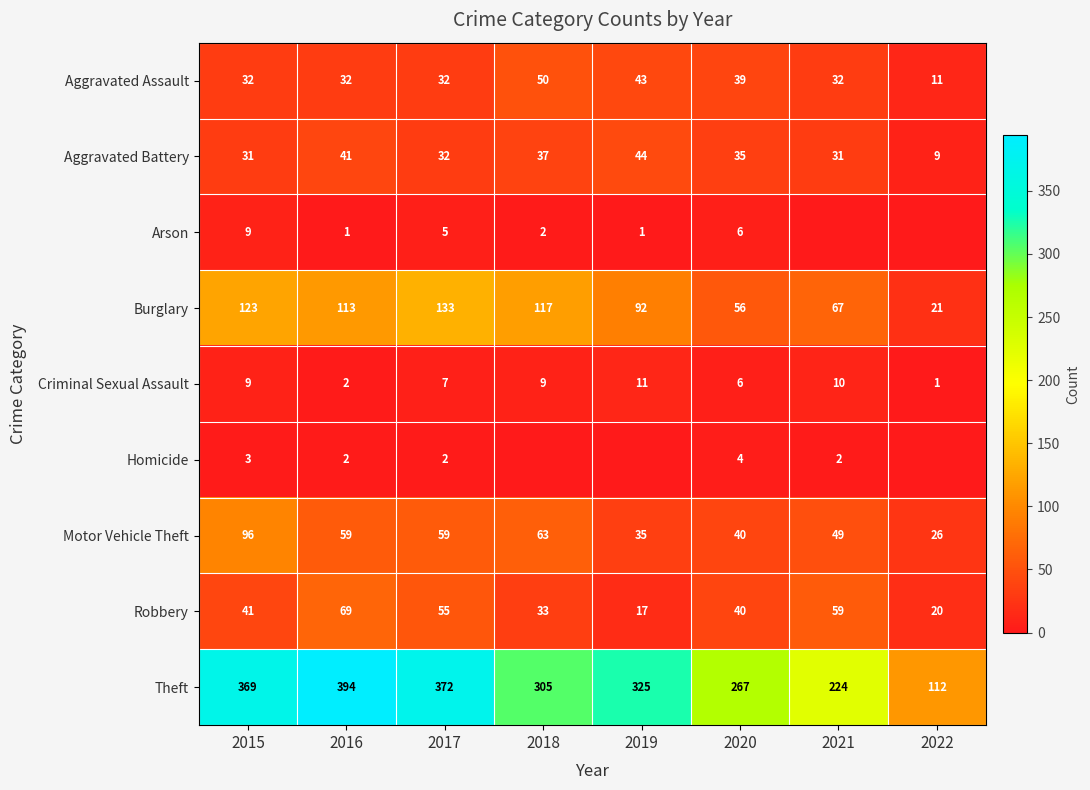

Rank the categories by Theft value from highest to lowest.

2016, 2017, 2015, 2019, 2018, 2020, 2021, 2022